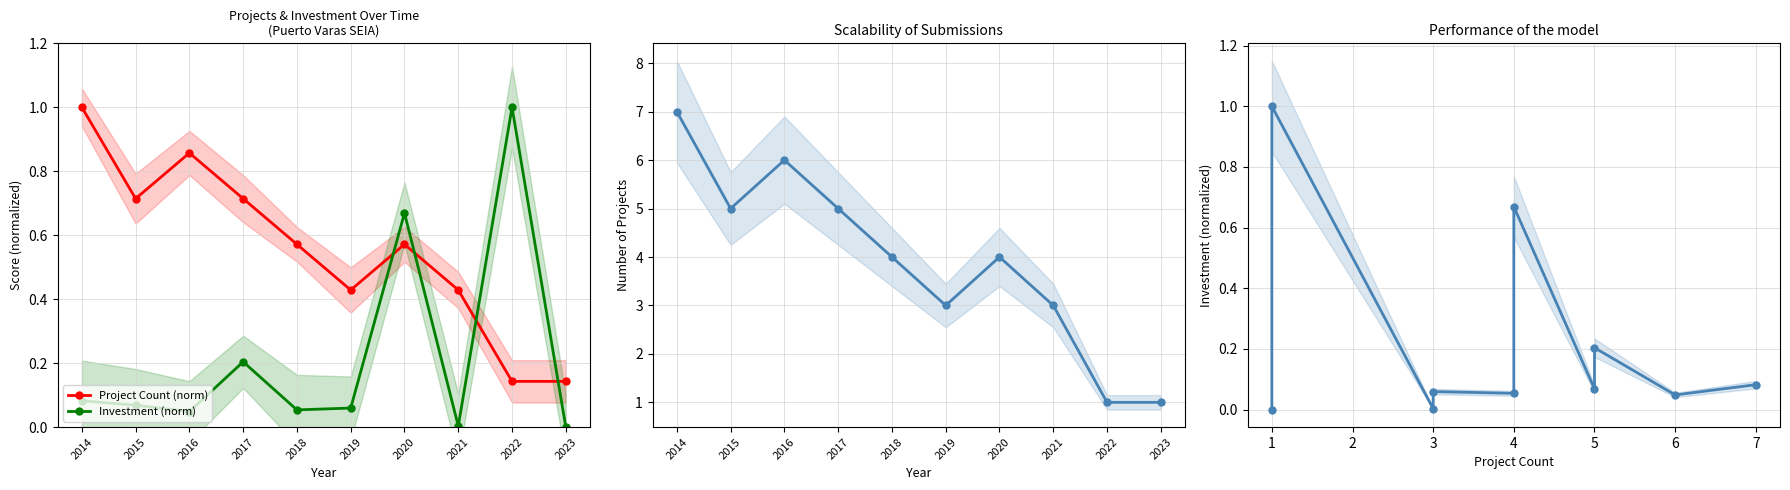

Which has a higher value, 2021 or 2022?

2021